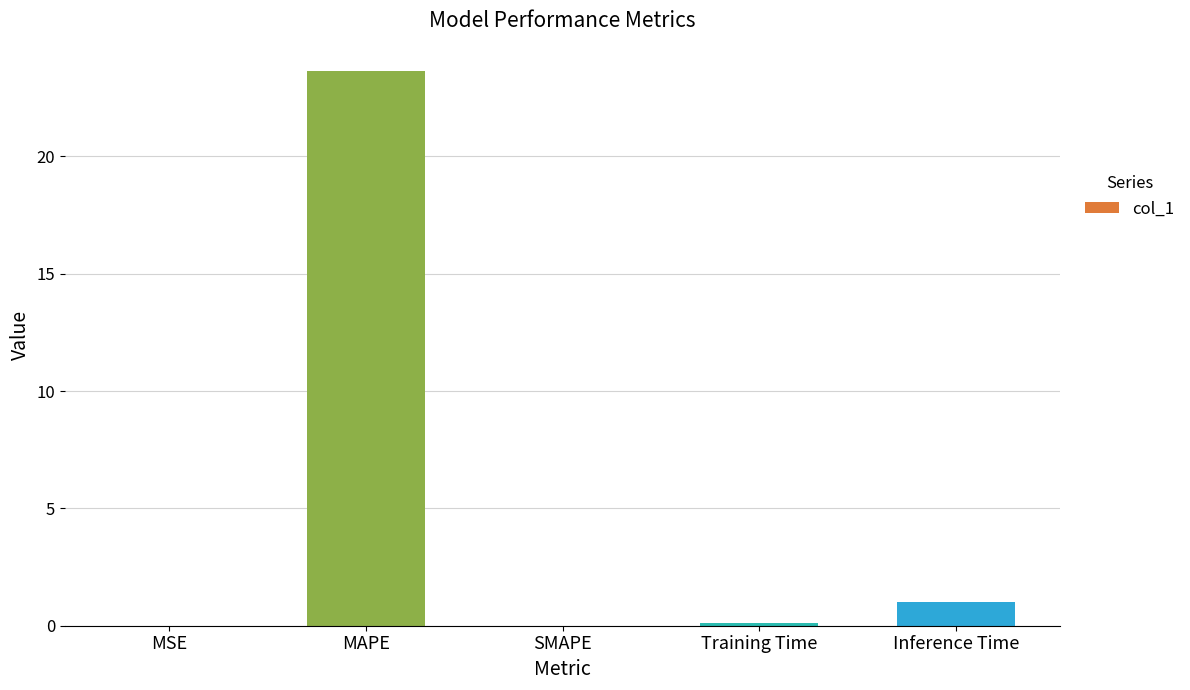

At which label is the value closest to 11?

Inference Time